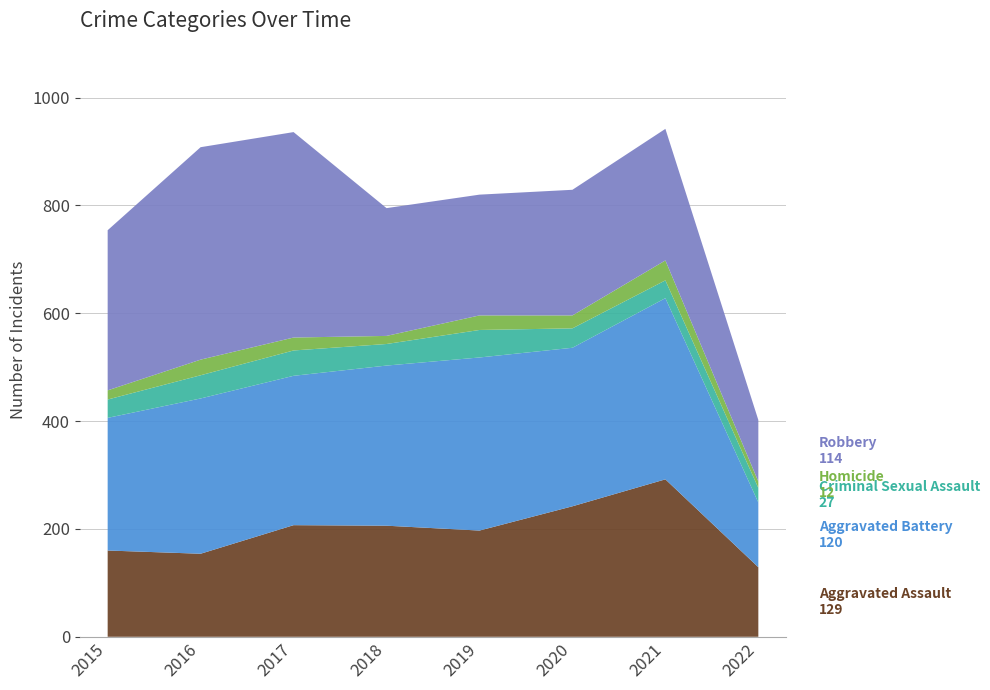

Reading right to left, transcribe all the data shown in this chart.

Aggravated Assault: 2022=129	2021=292	2020=242	2019=197	2018=206	2017=207	2016=154	2015=160
Aggravated Battery: 2022=120	2021=336	2020=294	2019=321	2018=297	2017=277	2016=288	2015=246
Criminal Sexual Assault: 2022=27	2021=33	2020=36	2019=51	2018=40	2017=47	2016=43	2015=34
Homicide: 2022=12	2021=37	2020=24	2019=27	2018=15	2017=24	2016=29	2015=17
Robbery: 2022=114	2021=244	2020=233	2019=224	2018=237	2017=381	2016=394	2015=297